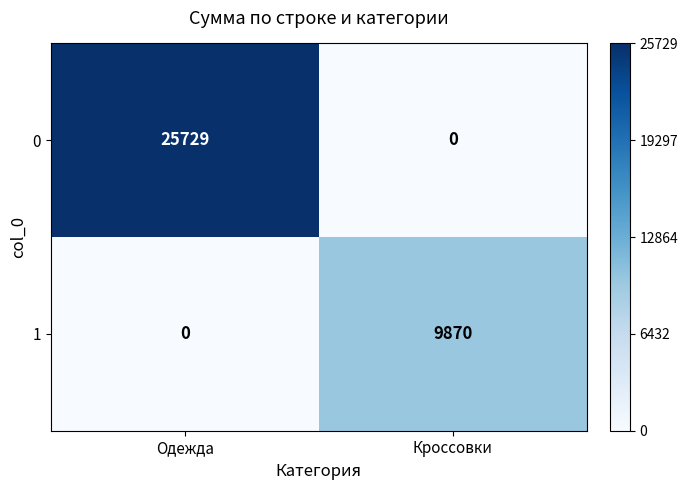

Rank the series at Кроссовки from highest to lowest value.

1, 0